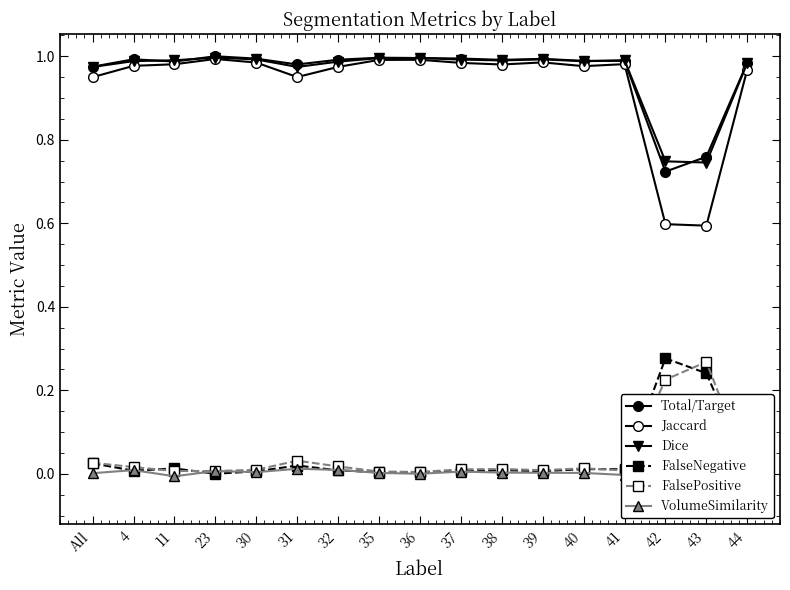

Which series ends up on top after the final intersection of VolumeSimilarity and FalsePositive?

FalsePositive